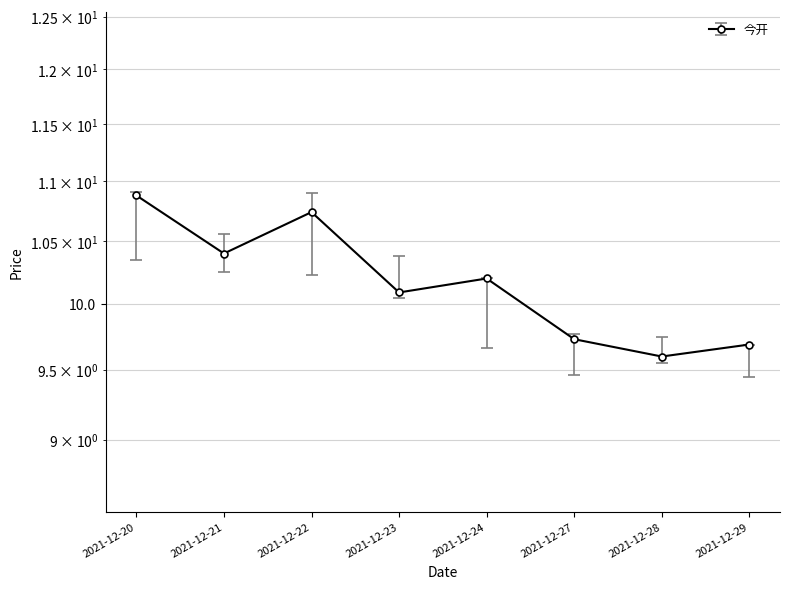

At which label does 最低 reach its minimum?

2021-12-29